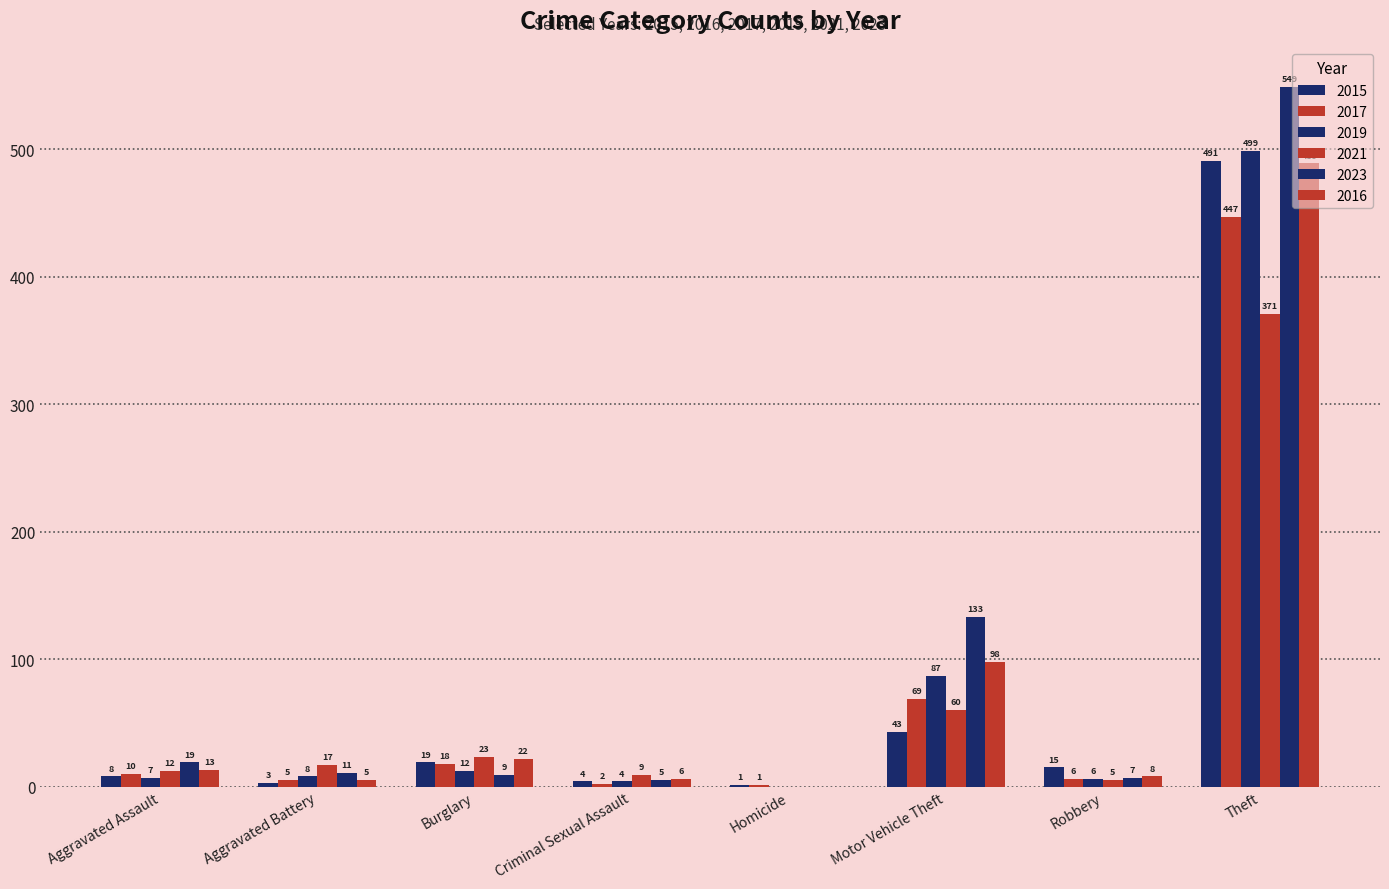

Is the value of 2023 at Aggravated Battery greater than the value of 2015 at Robbery?

No